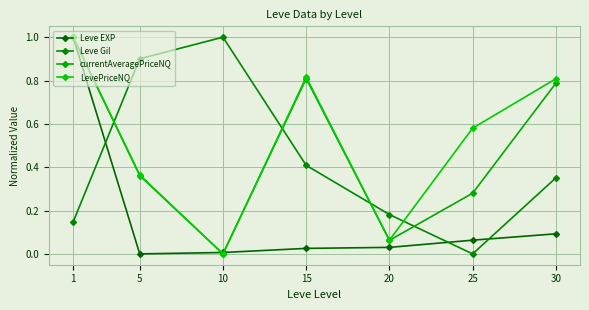

Is this an area chart (filled region under the line)?

No